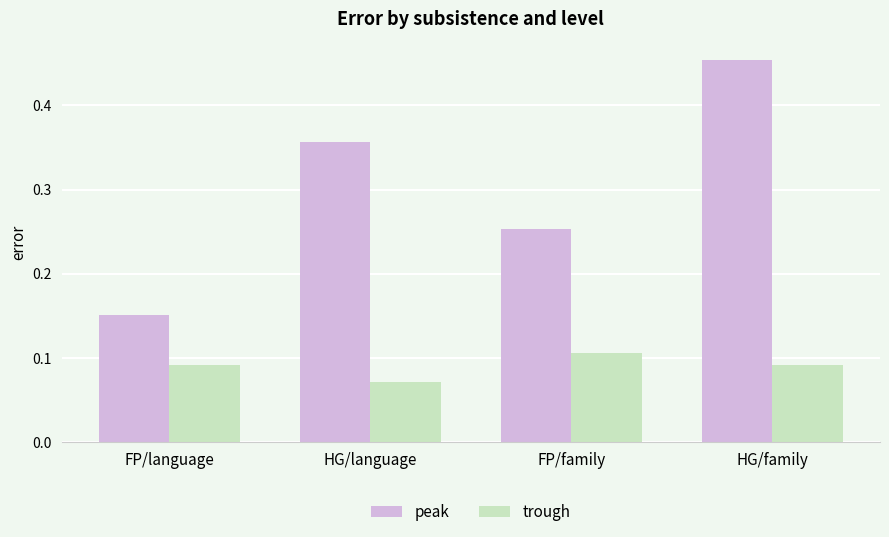

List the series in order of their overall mean, highest first.

peak, trough